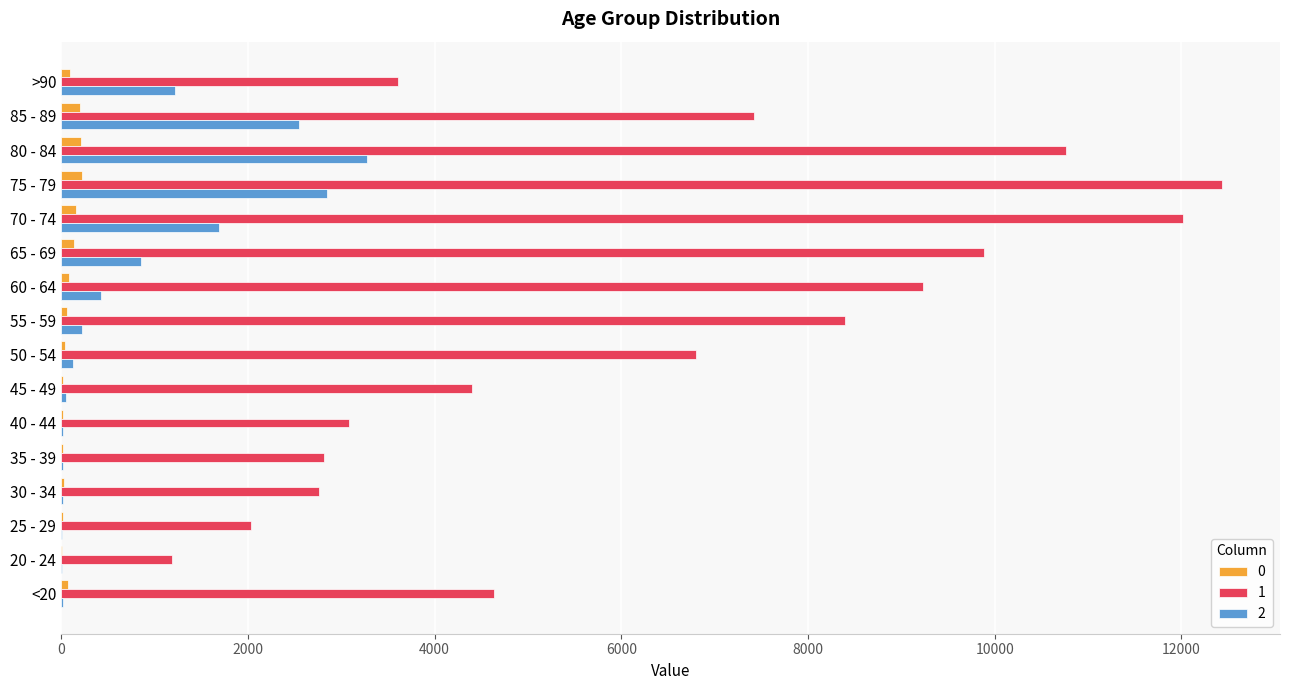

The value of 2 at 85 - 89 is 2548. True or false?

True